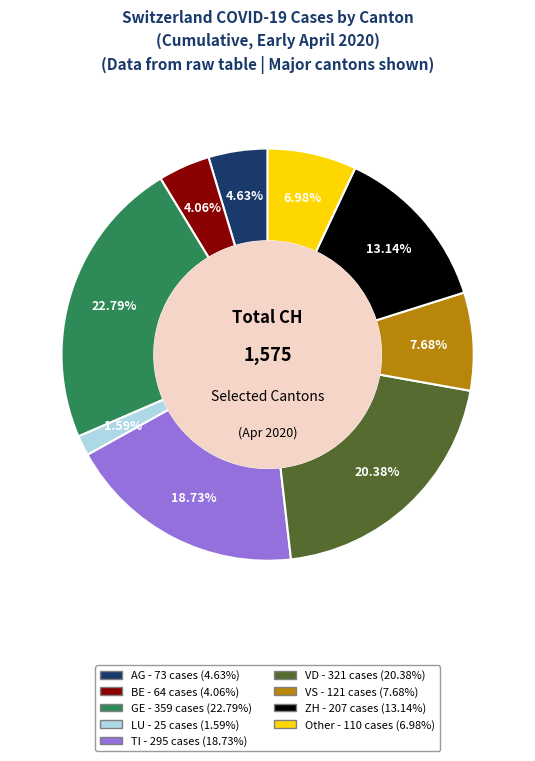

Do VS and LU together represent more than half of the pie?

No